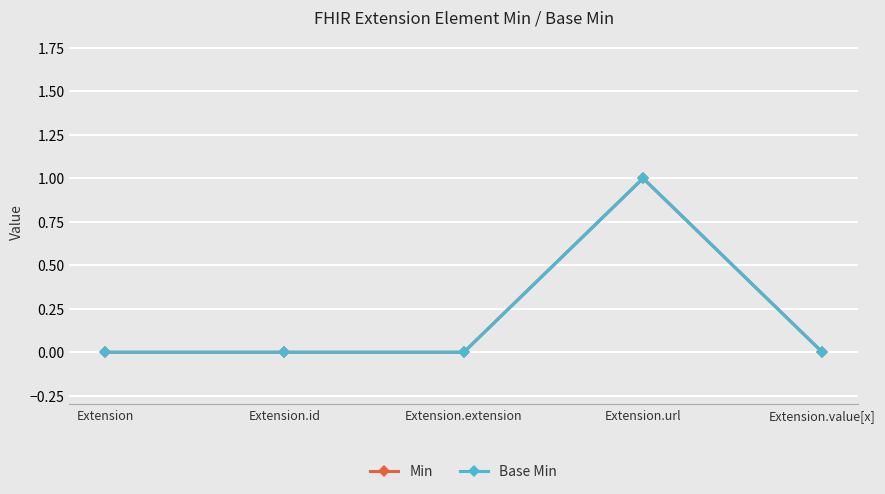

Reading right to left, list all the values displayed in this chart.

Min: 0	1	0	0	0
Base Min: 0	1	0	0	0